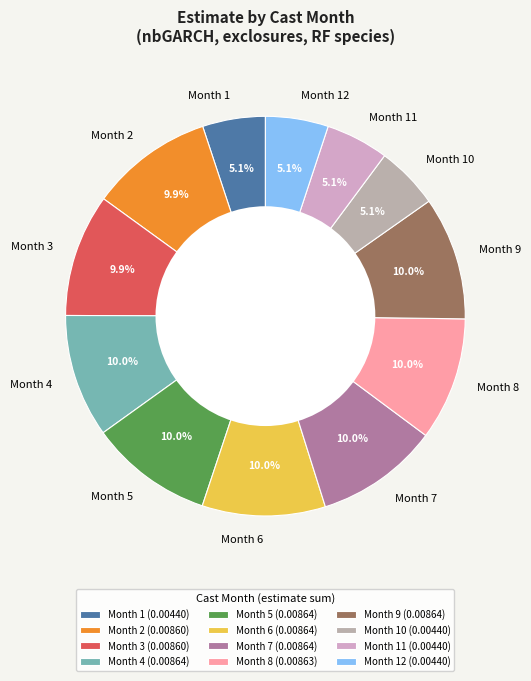

What percentage is NOT represented by Month 3?

90.1%